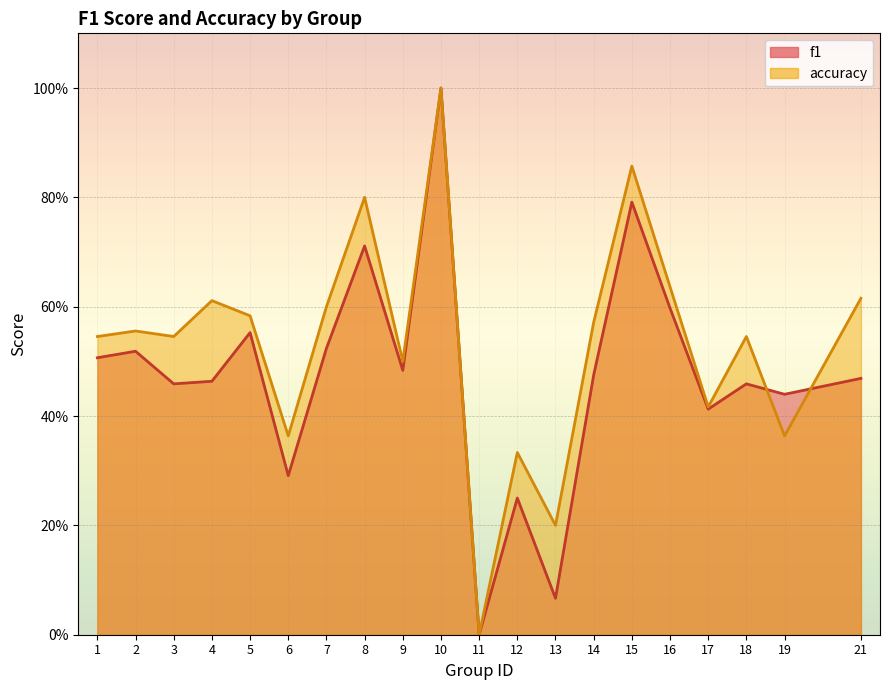

Which label corresponds to the largest value in the chart?

10